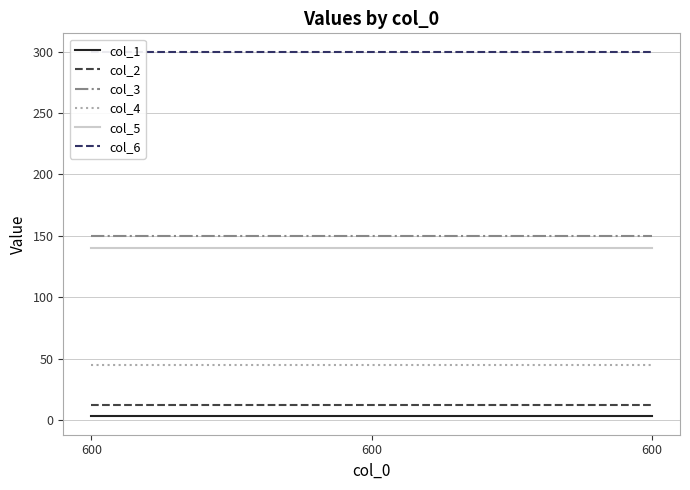

Which has a higher value, 600 or 600?

600